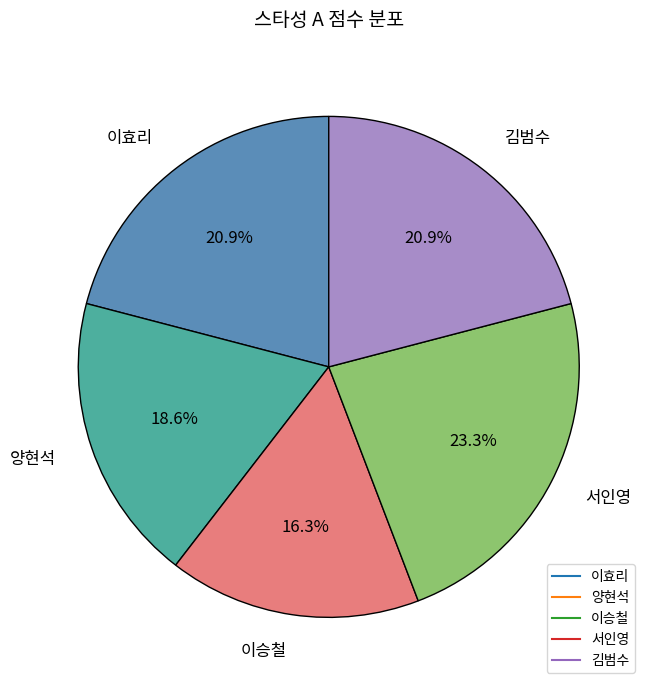

How many segments does this pie chart have?

5